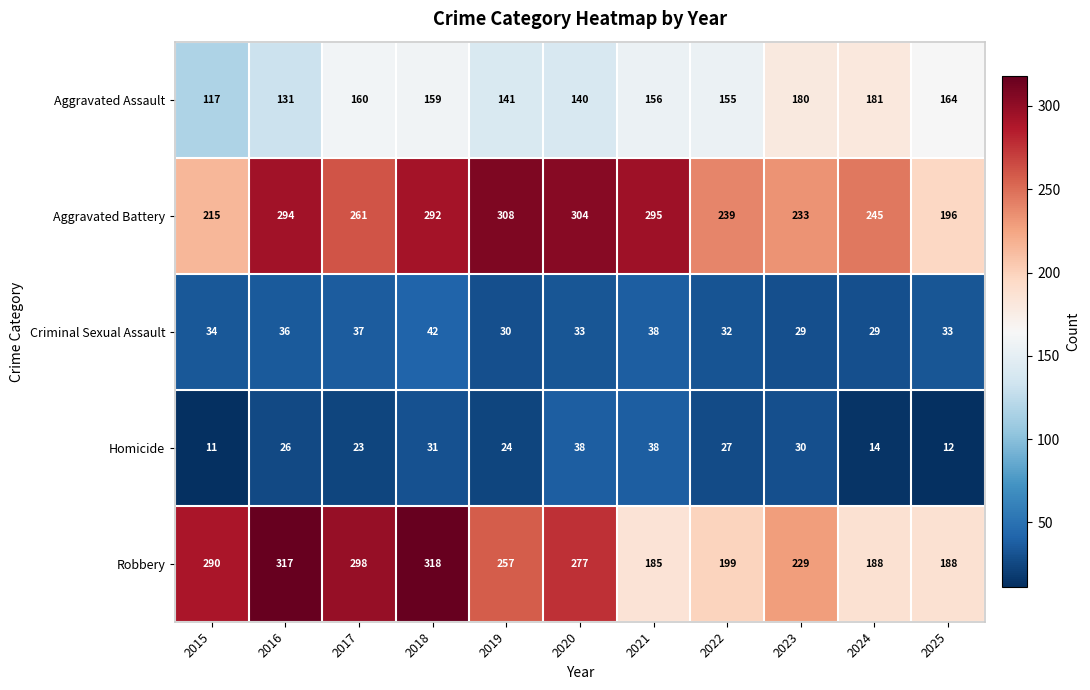

Is it true that Robbery equals 430 at 2019?

False